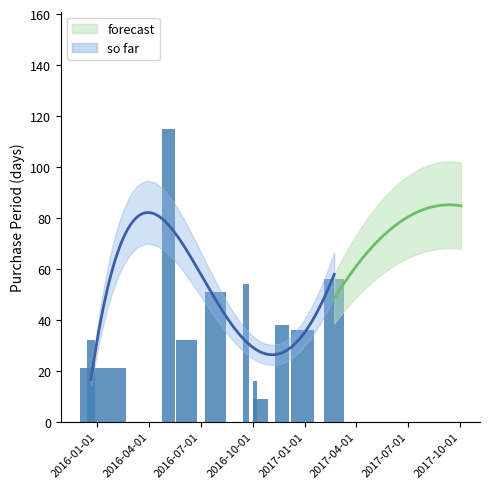

What is the sum of all values?

683